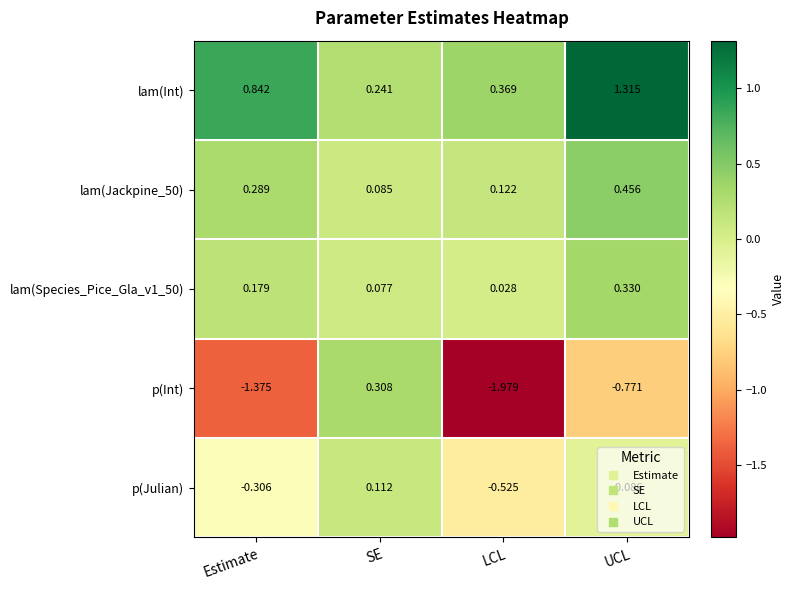

List the labels in order of lam(Int) value, smallest first.

SE, LCL, Estimate, UCL